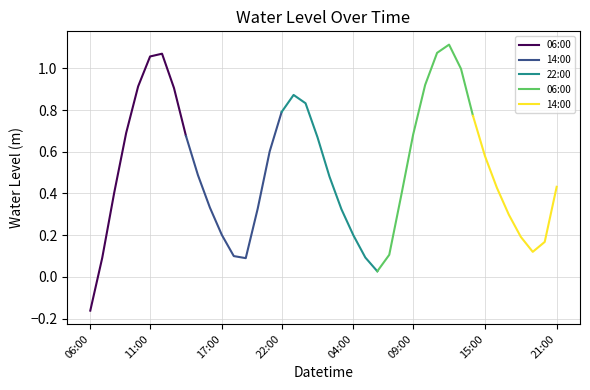

What is the change in value from 2023-06-24 00:00 to 2023-06-24 02:00?

-0.4